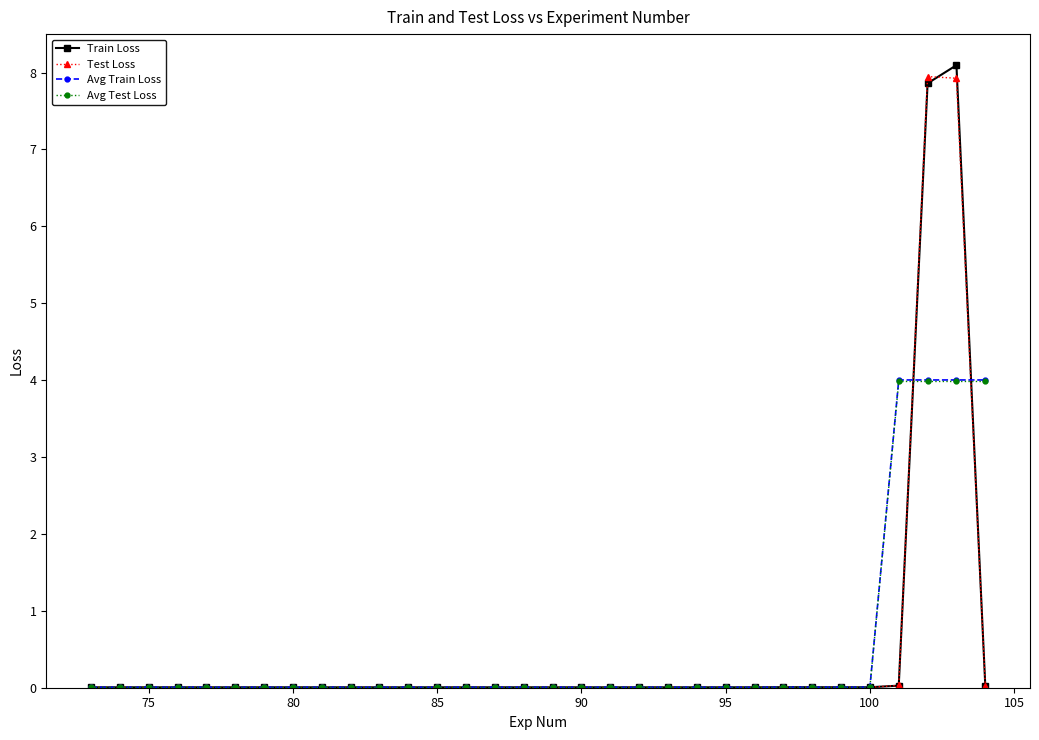

True or false: Test Loss has more than 2 points higher than both neighbors.

True